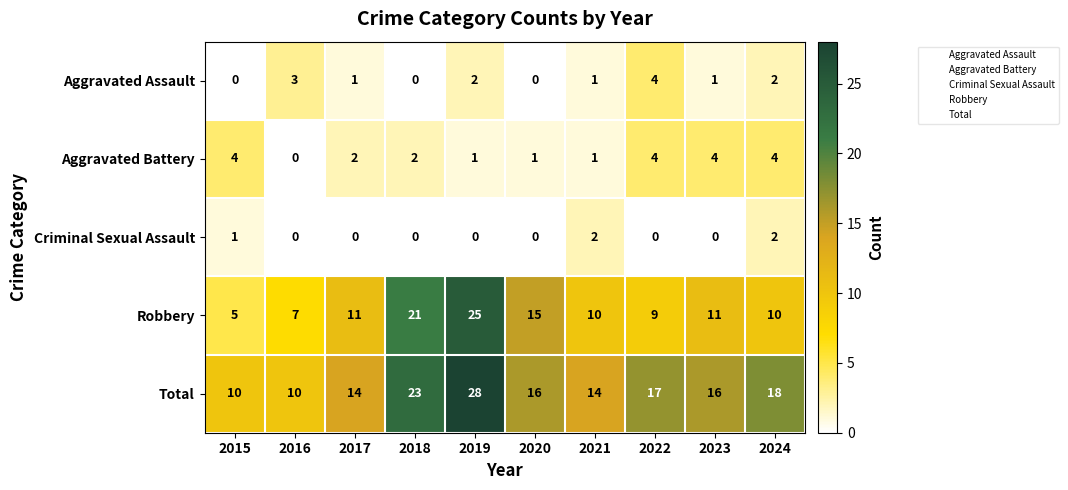

Which category has the highest value across all series?

2019